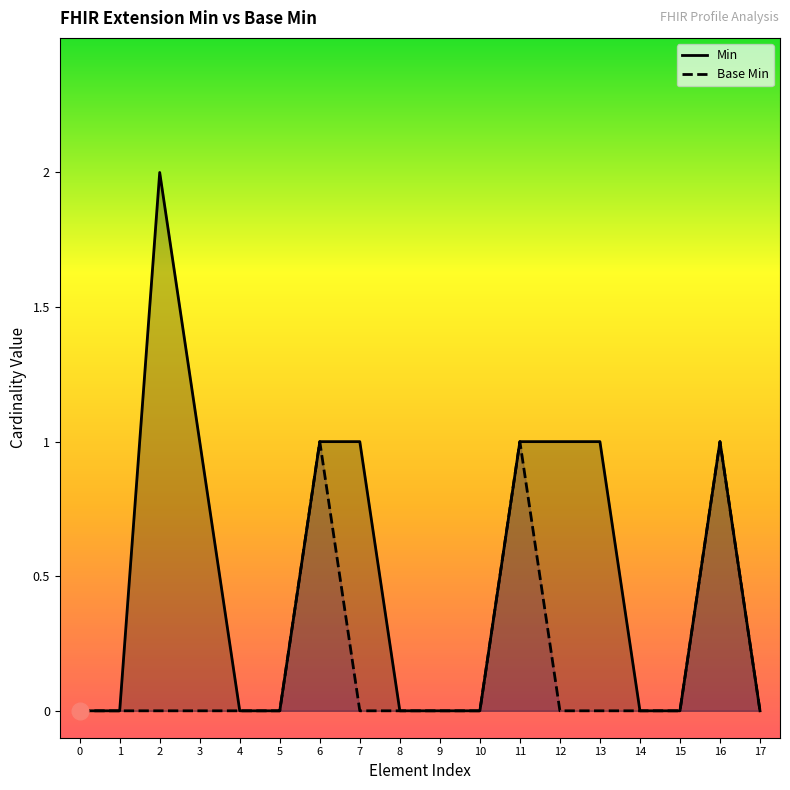

The value of Base Min at 9 is 0. True or false?

False